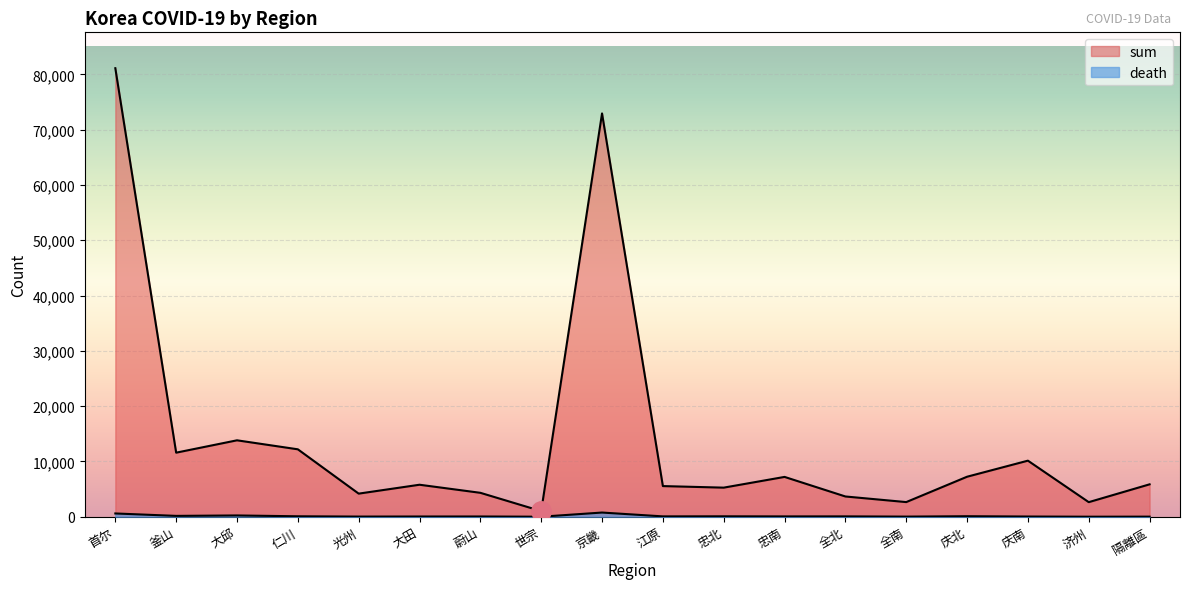

True or false: death and sum cross at least once.

False